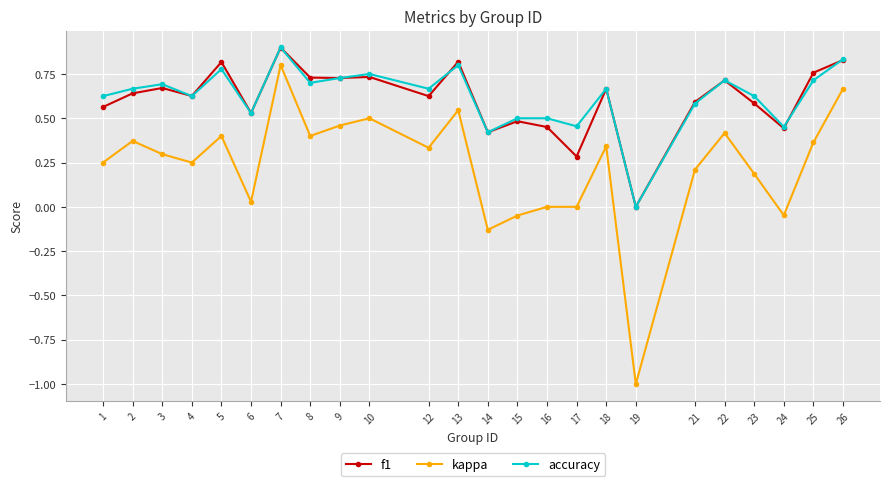

Is the value of accuracy at 1 greater than the value of f1 at 9?

No